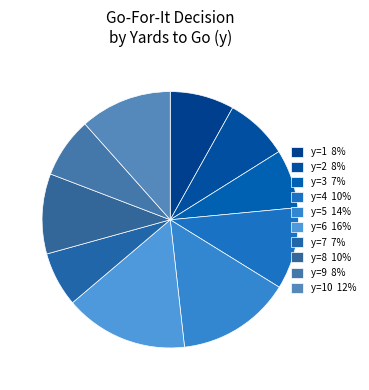

To the nearest percent, what is the average slice percentage?

10%